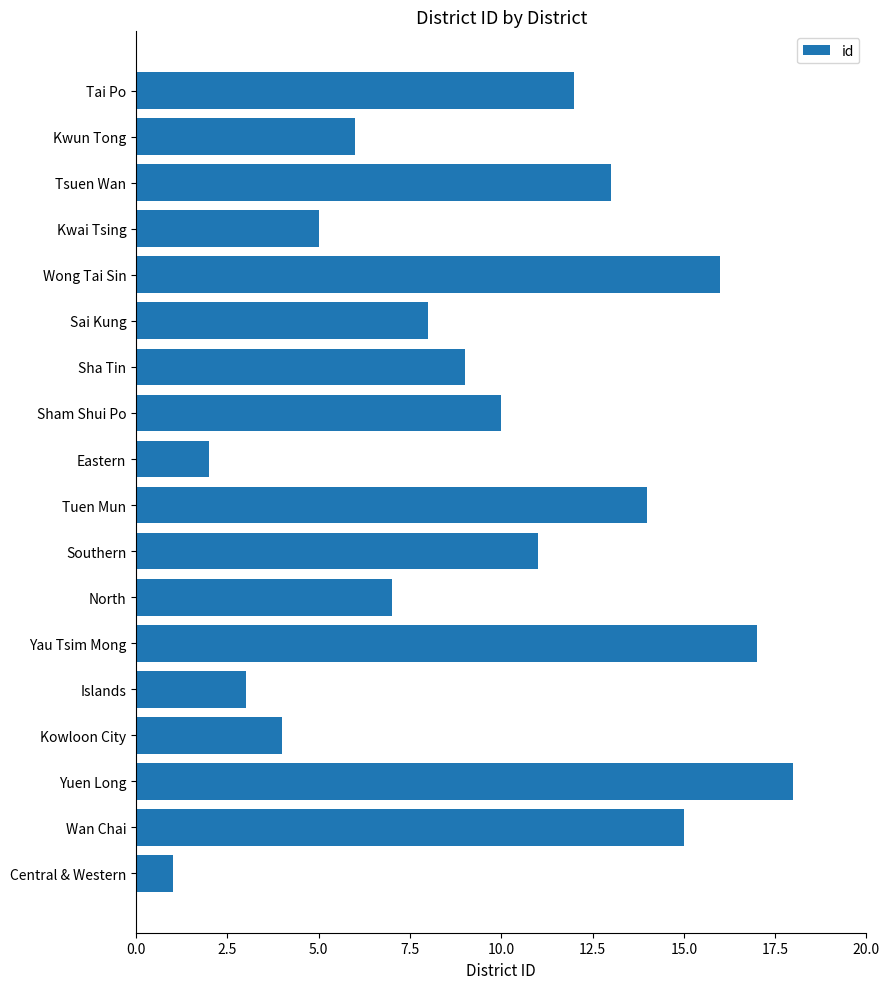

What is the ratio of the value at Sha Tin to the value at North?

1.3